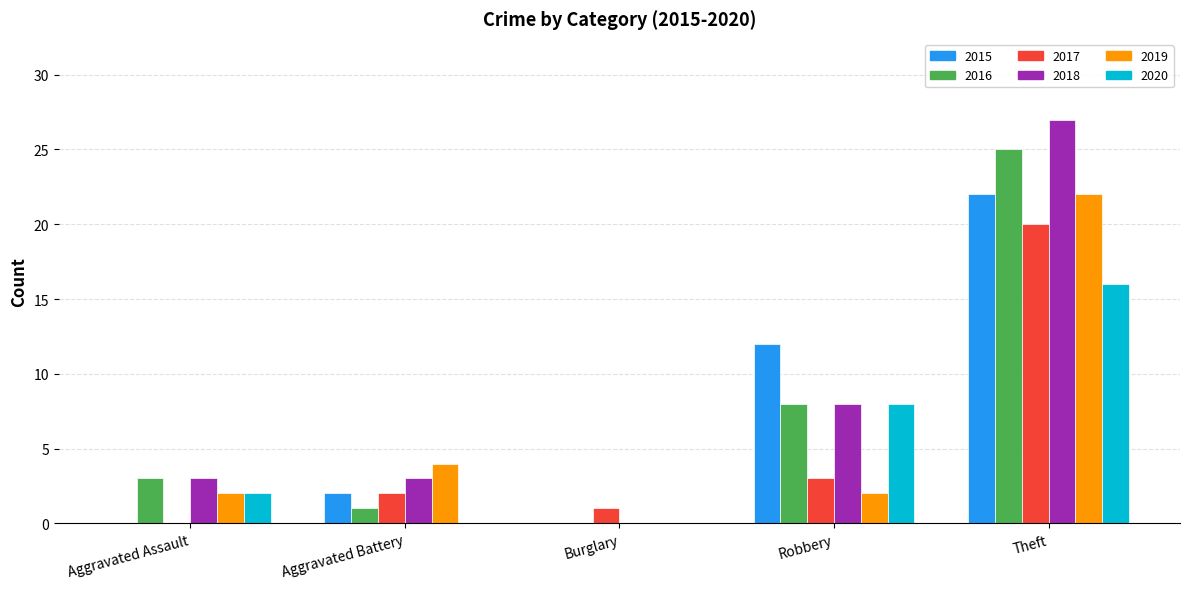

Between Aggravated Battery and Burglary, which series saw the biggest shift?

2019